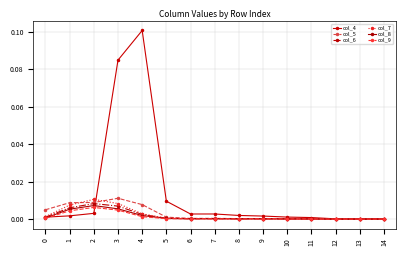

Which has a higher value, 5 or 12?

5